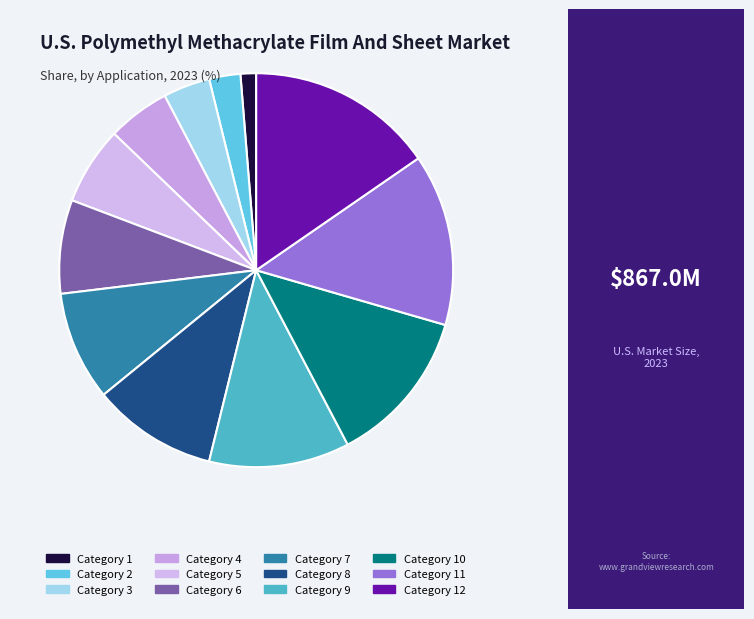

How many segments does this pie chart have?

12